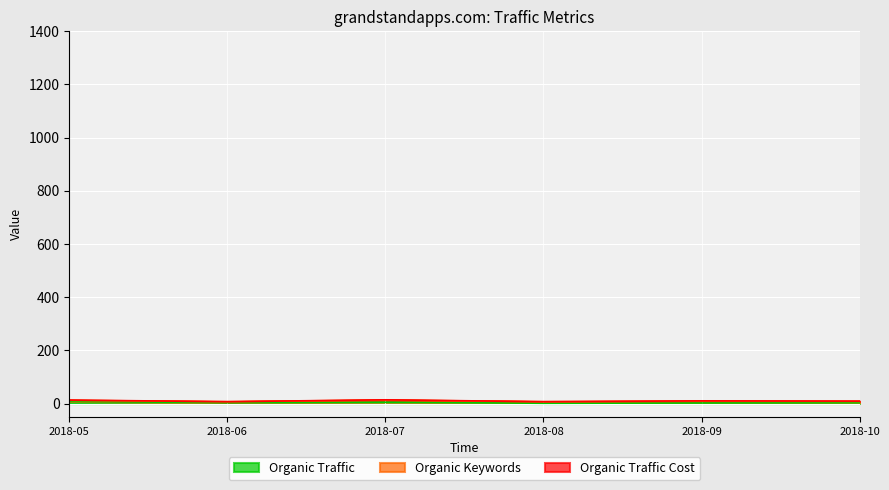

What is the total value across all series at 2018-06?

7